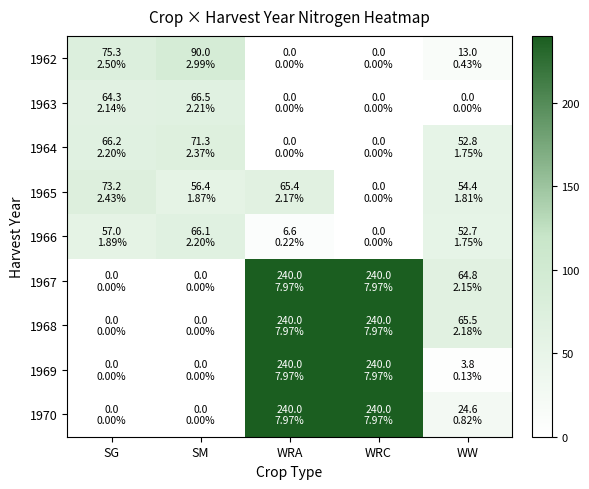

What is the spread (max minus min) of values at SG?

75.3